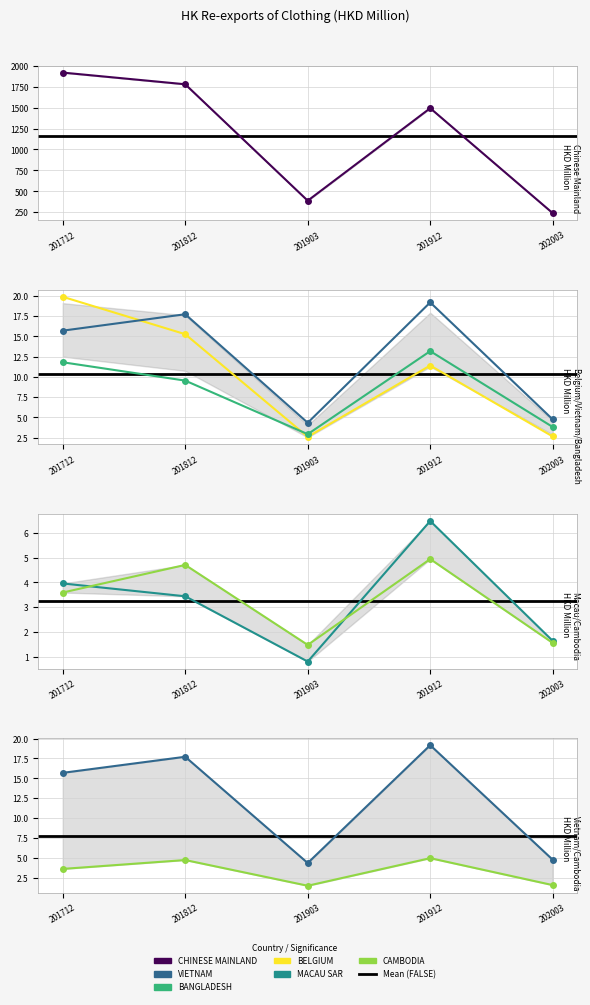

What is the value of the CHINESE MAINLAND point at the 1st from the left?

1919.9